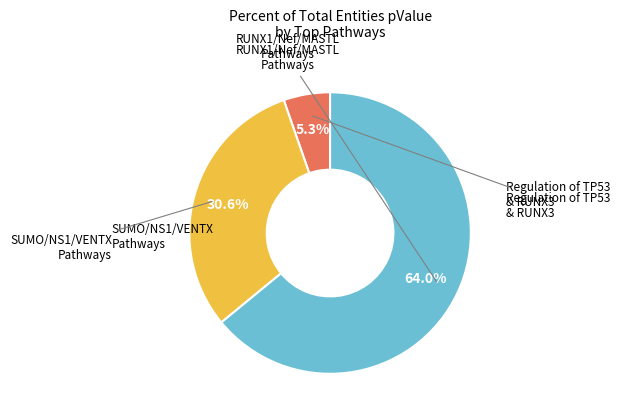

To the nearest percent, what is the difference between the largest and smallest slice percentages?

59%